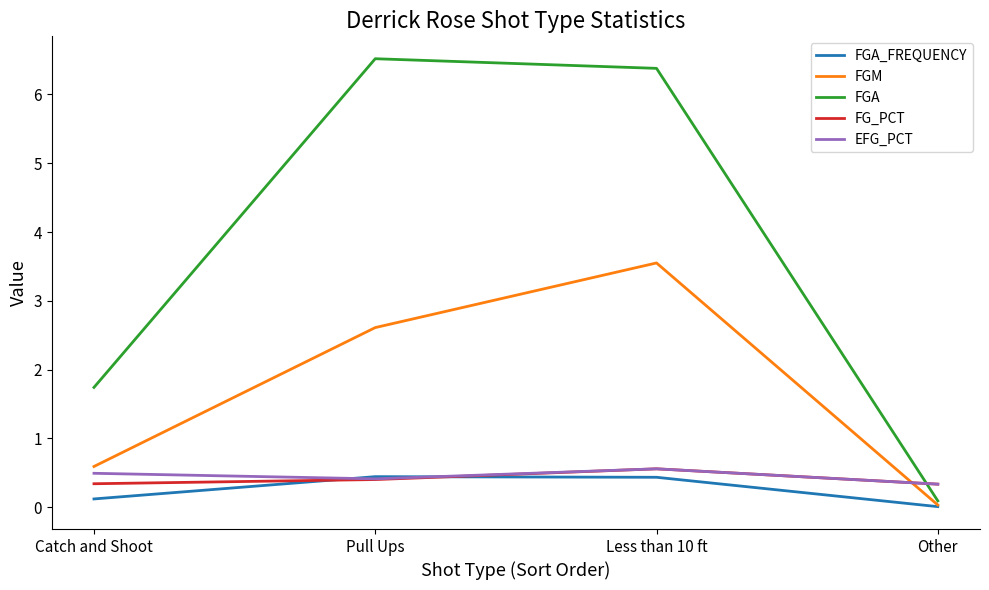

At which category does FGA reach its first local peak?

Pull Ups